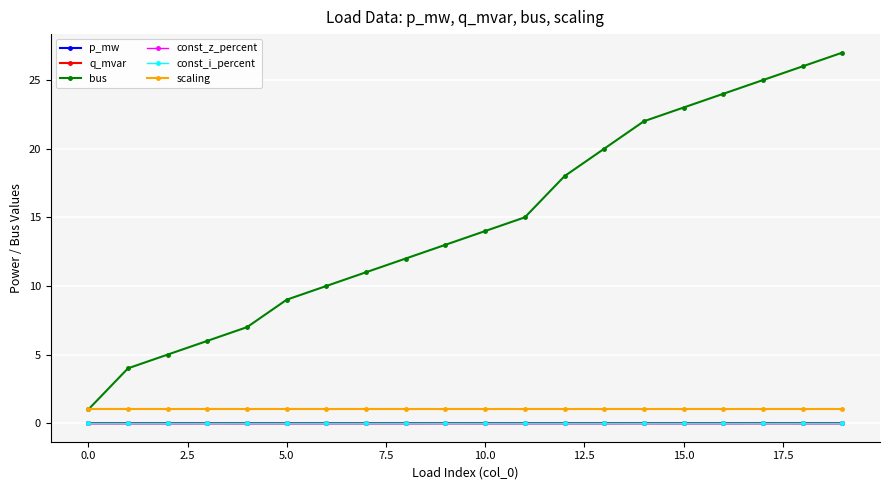

True or false: bus and const_z_percent cross at least once.

False